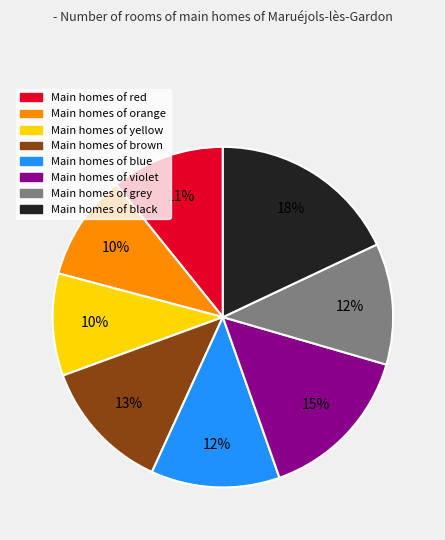

Does any single category account for the majority?

No